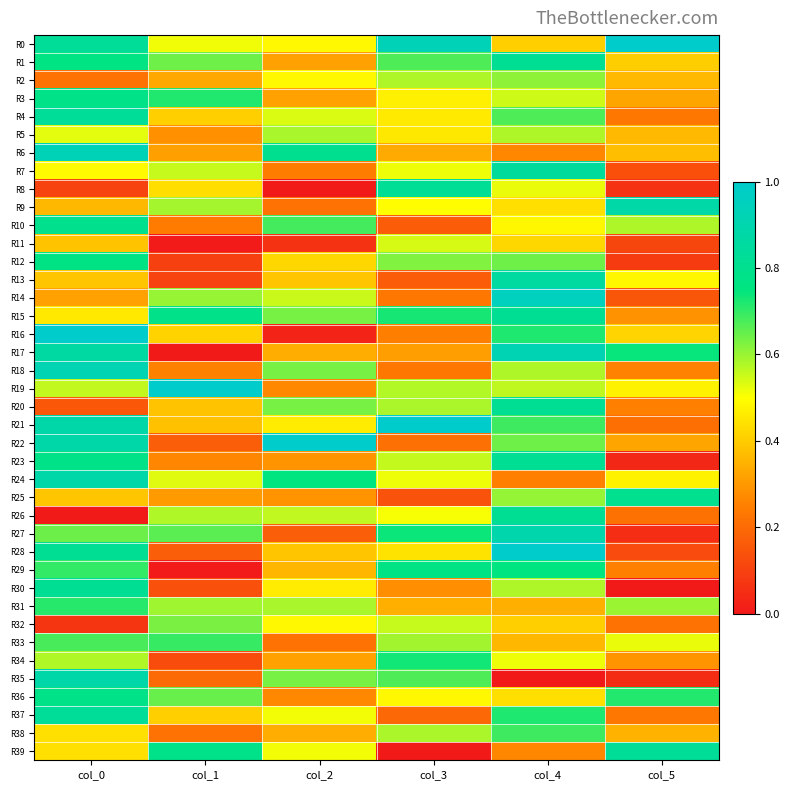

What is the total value across all series at col_5?

14.3